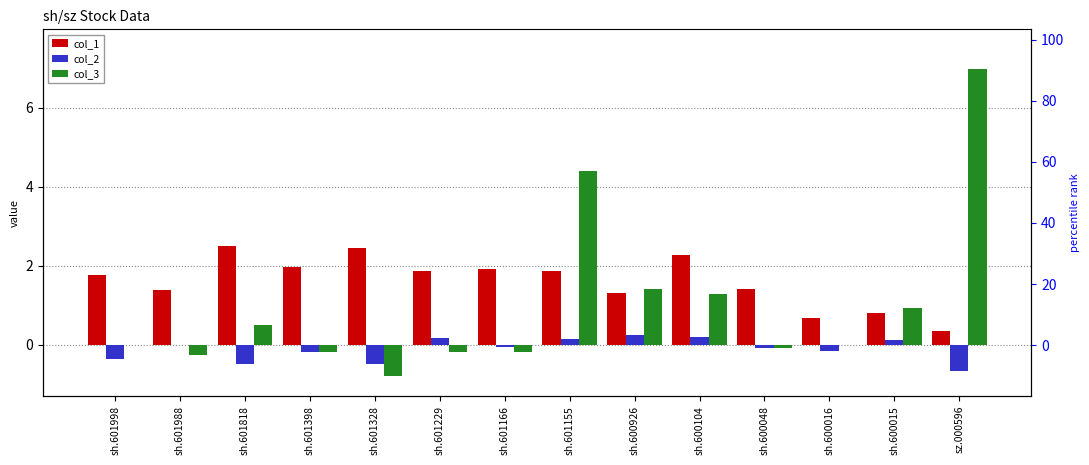

What is the difference between the highest and lowest values at sh.601398?

2.2